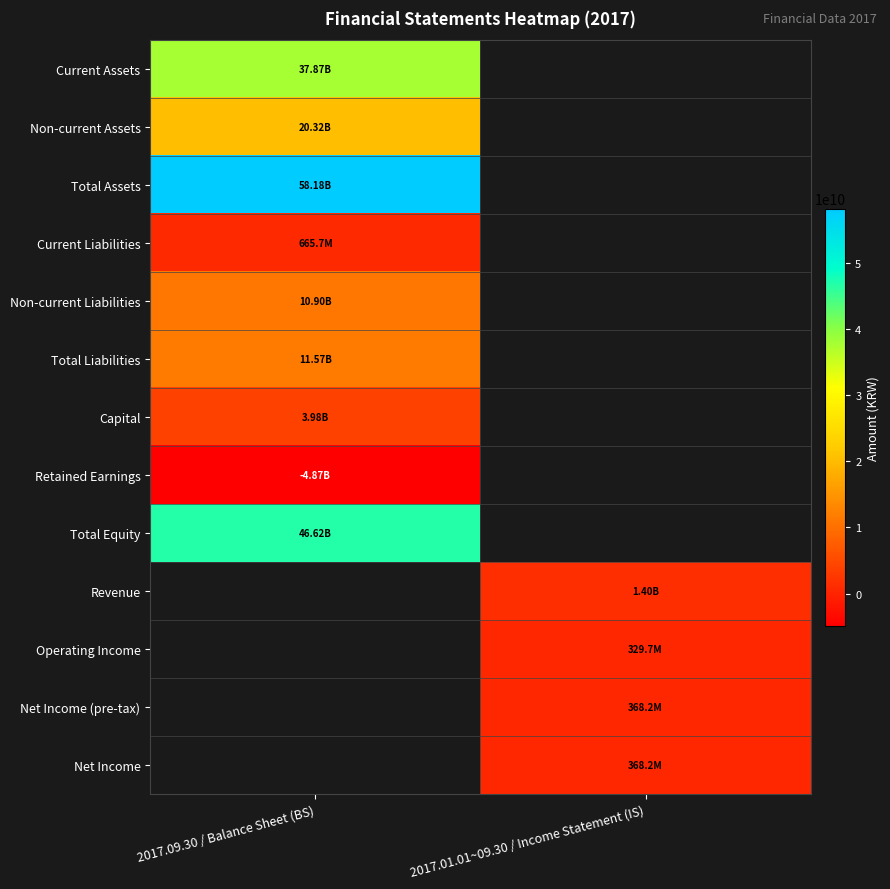

What is the lowest value of the Current Liabilities series?

665749240.0